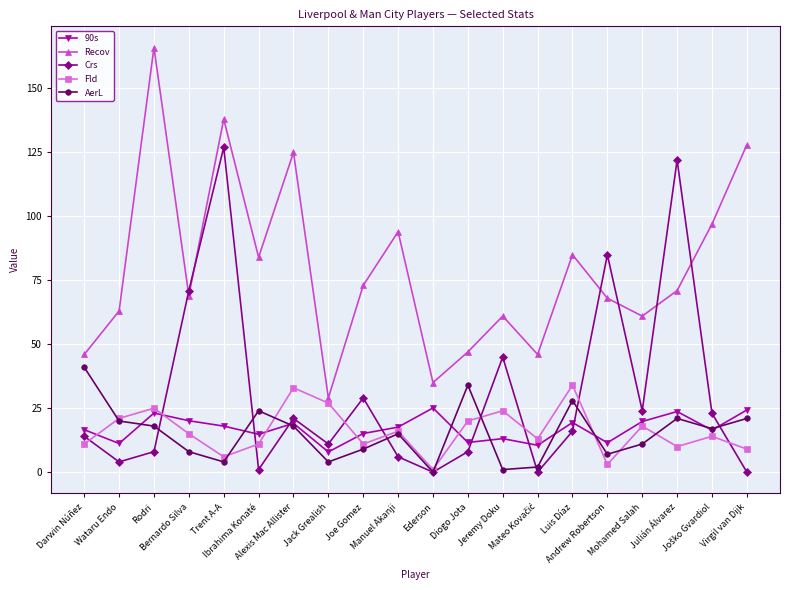

List the series in order of their peak value, highest first.

Recov, Crs, AerL, Fld, 90s